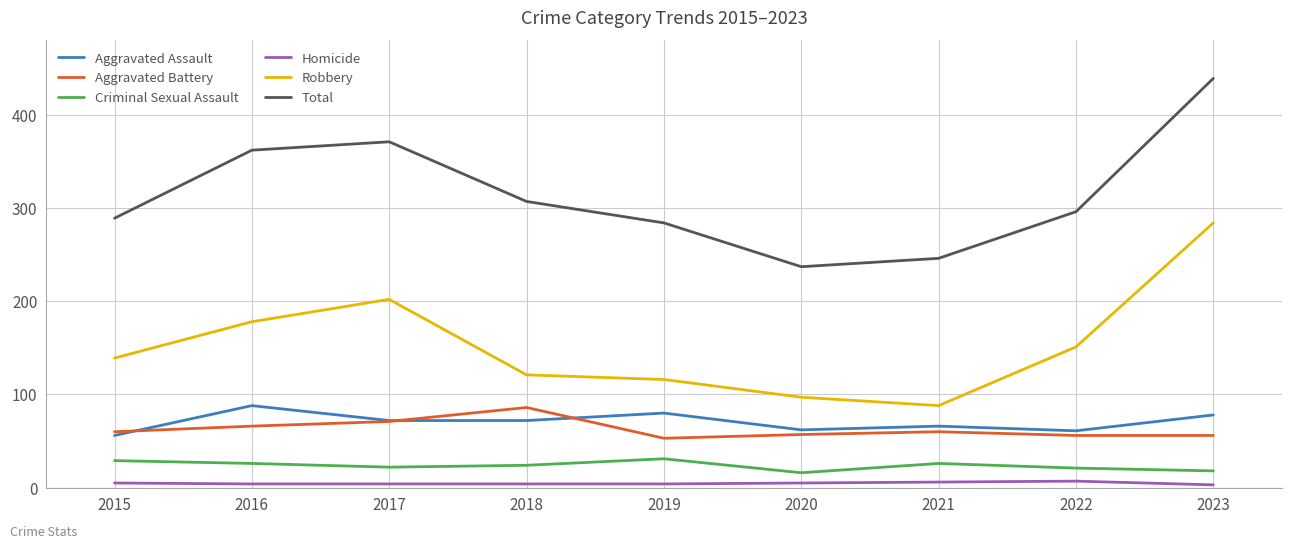

How many lines are shown in the chart?

6